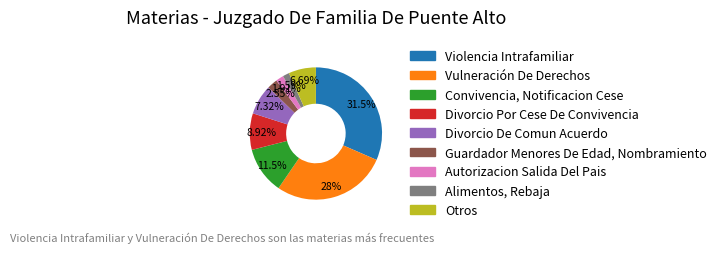

Which slice is the largest?

Violencia Intrafamiliar